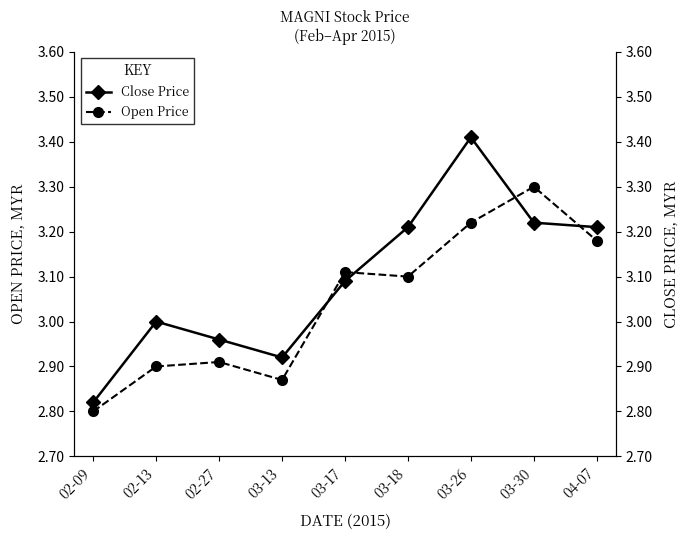

Rank the series by their maximum value, from highest to lowest.

Close Price, Open Price